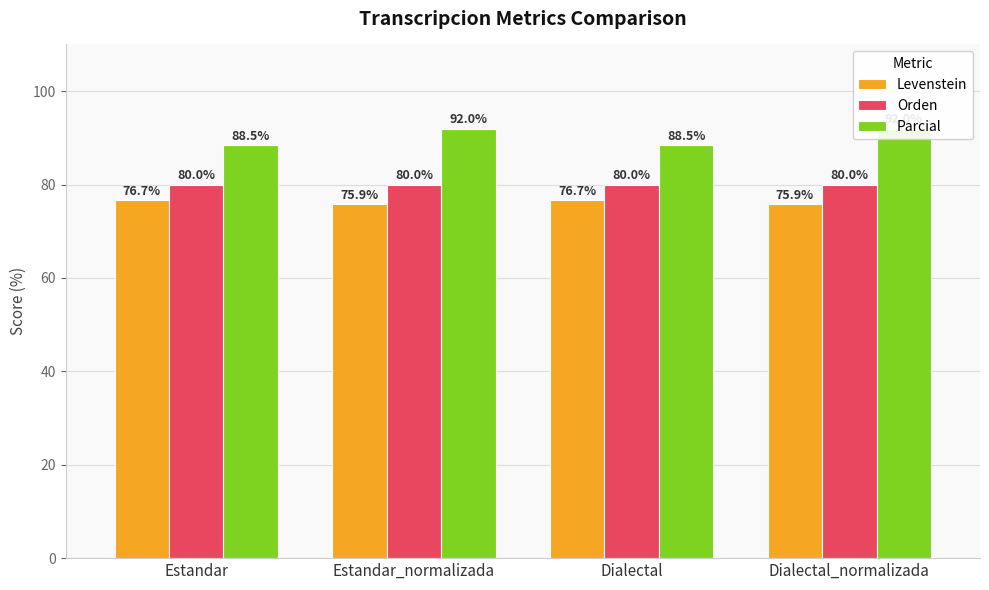

Count the Parcial values in the range 88 to 92.

4